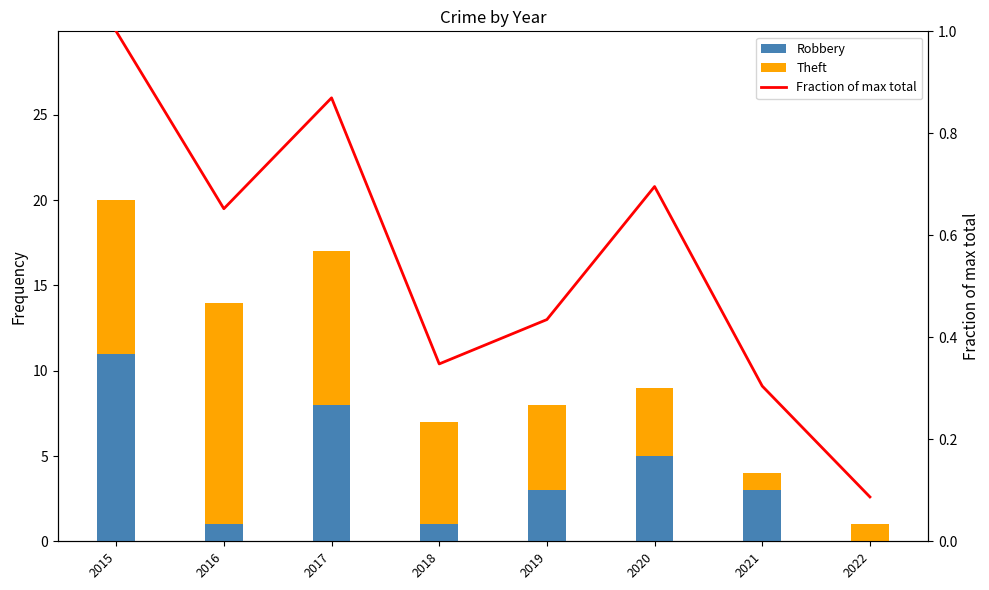

What is the approximate value of Robbery at 2017?

8.0